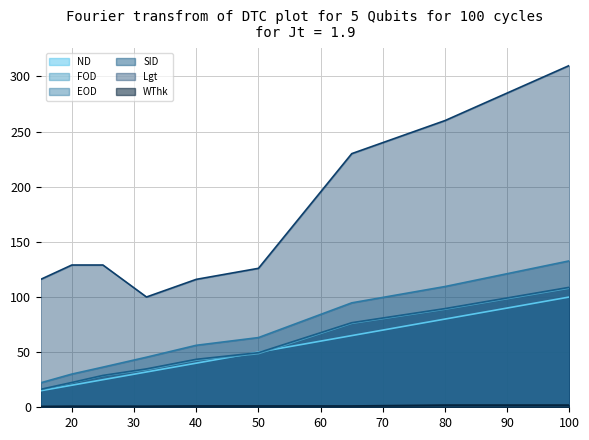

True or false: FOD##length##millimeters and WThk##length##millimeters intersect in this chart.

False